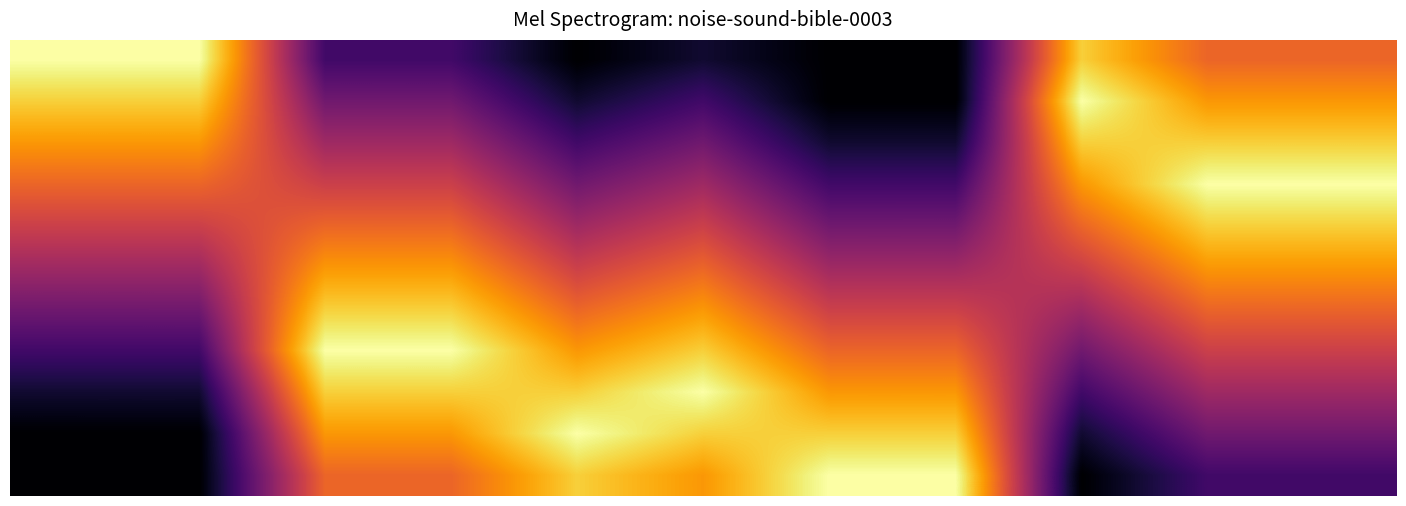

Which category has the highest value across all series?

1